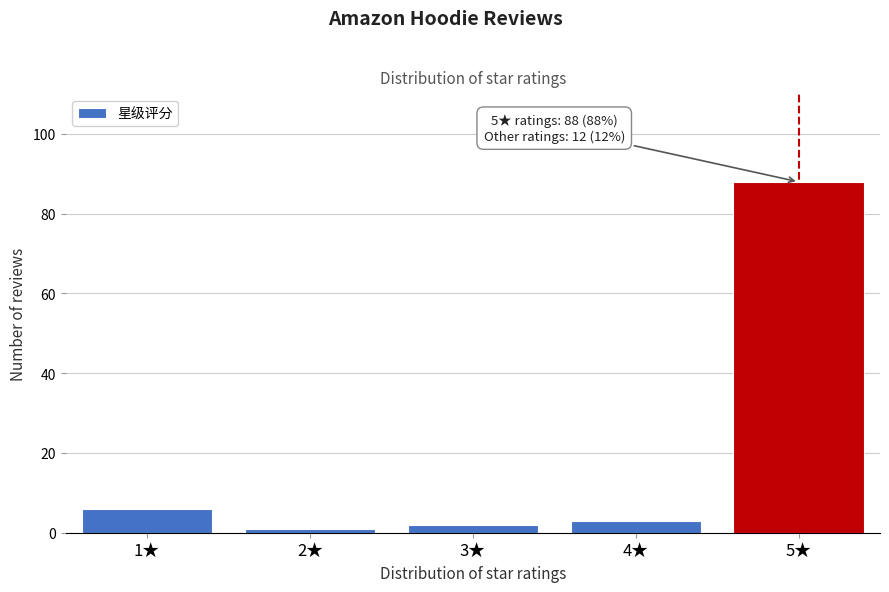

Reading right to left, list all the values displayed in this chart.

5★=88	4★=3	3★=2	2★=1	1★=6